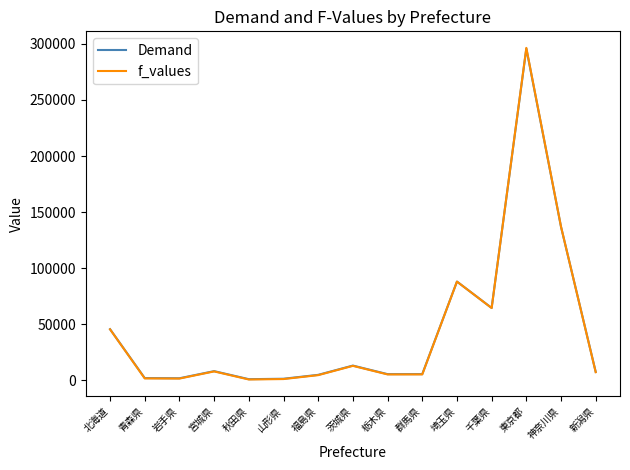

What is the approximate value of Demand at 新潟県?

7591.0